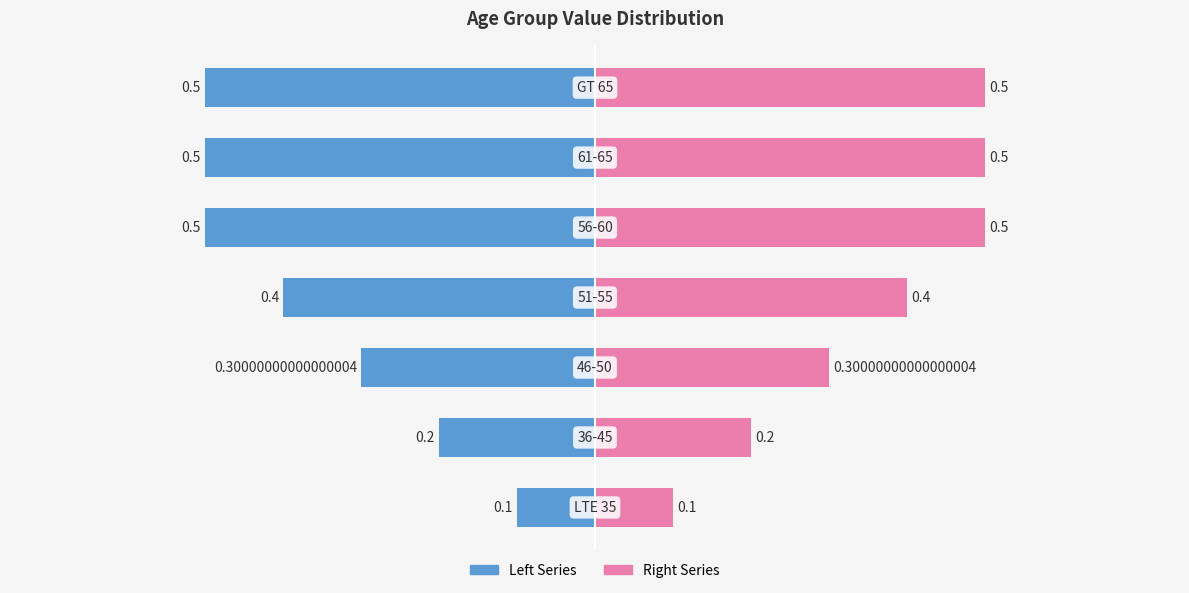

Count the number of data series in this chart.

2